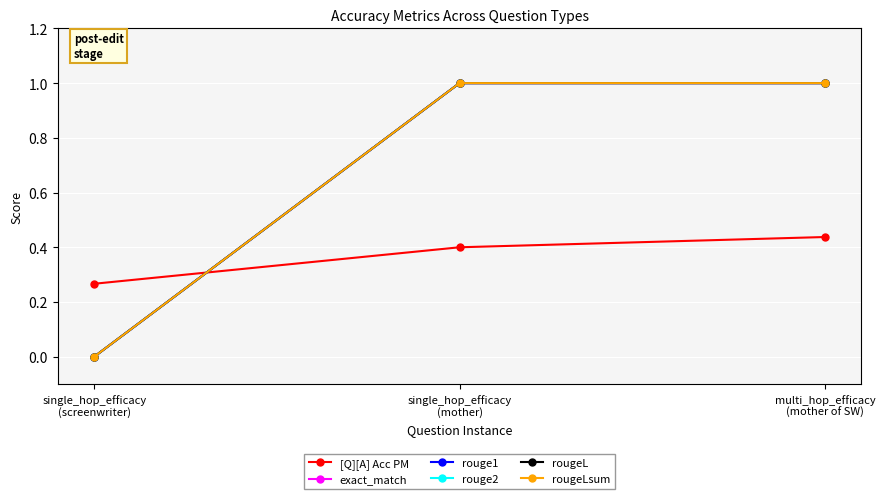

At how many categories does at least one series exceed 0?

3